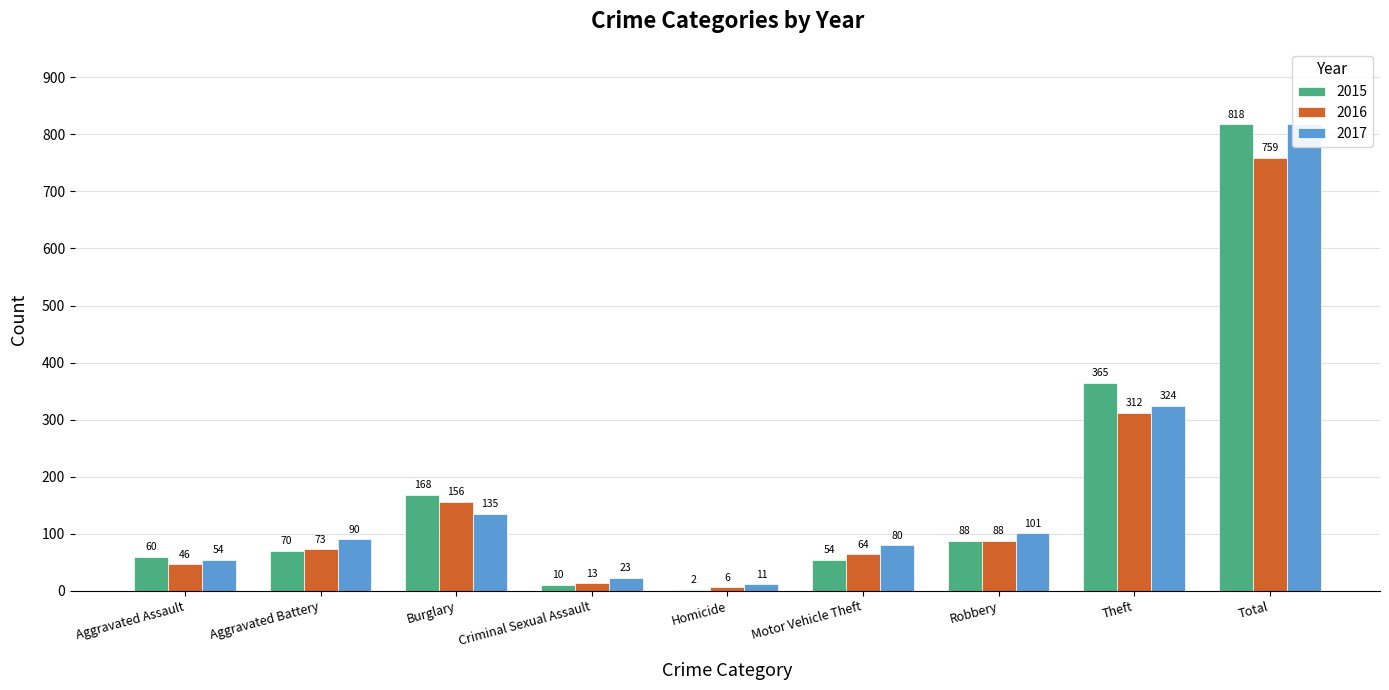

Reading left to right, list all the values displayed in this chart.

2015: 60	70	168	10	2	54	88	365	818
2016: 46	73	156	13	6	64	88	312	759
2017: 54	90	135	23	11	80	101	324	819